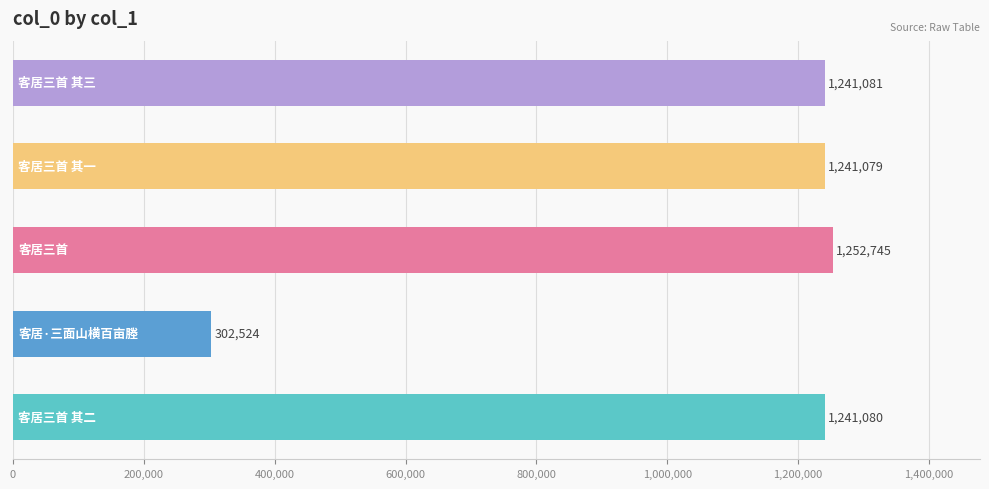

What is the average value?

1055702